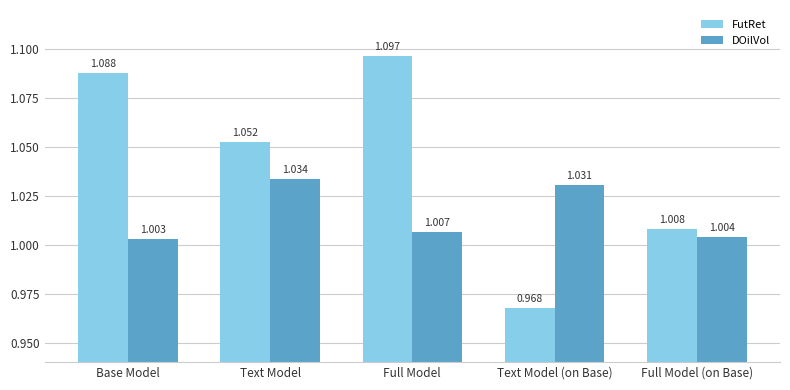

At which category is the sum across all series the highest?

Full Model